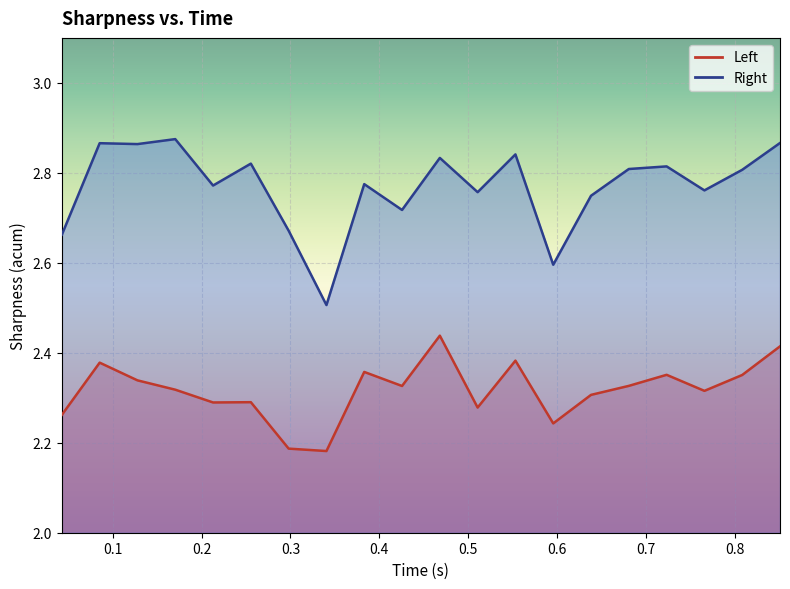

Is it true that Right equals 2.9 at 0.1?

True